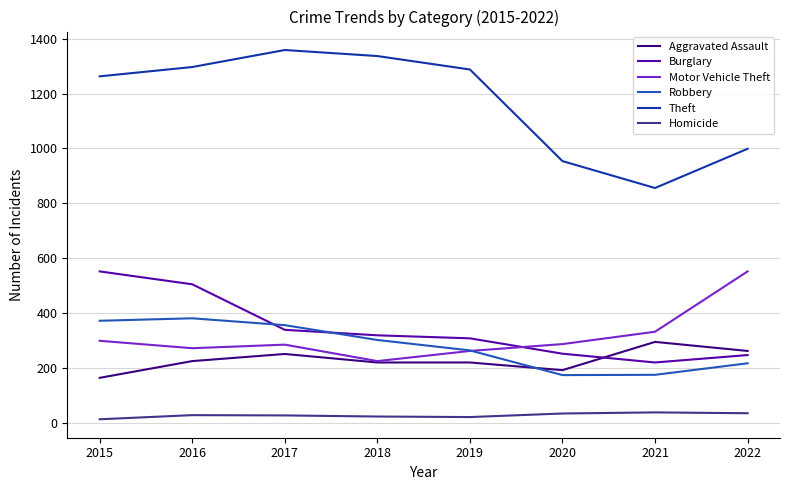

What is the difference between the Robbery values at 2016 and 2019?

117